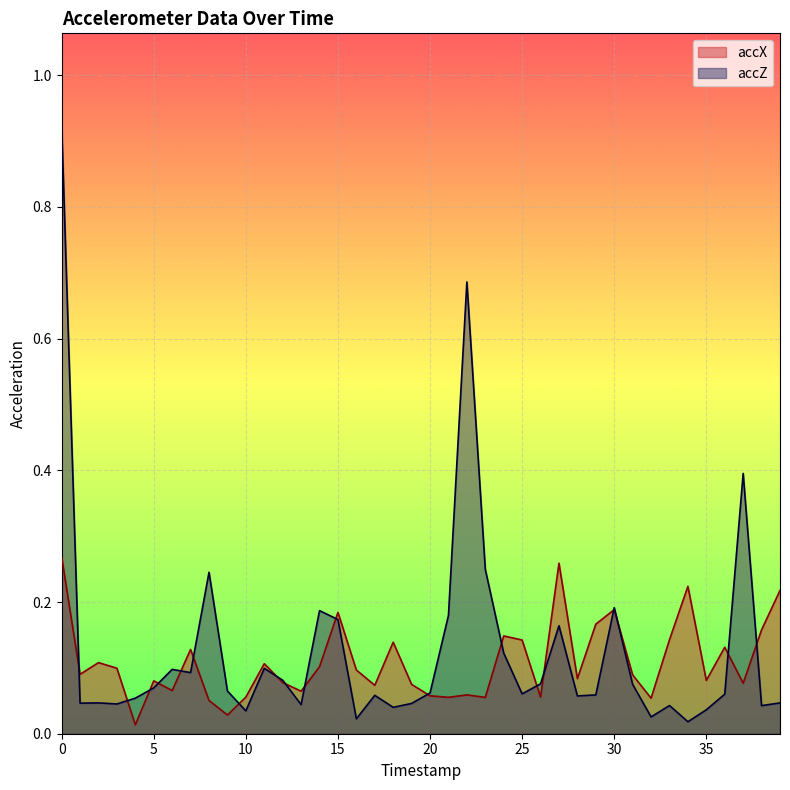

Which series ends up on top after the final intersection of accZ and accX?

accX